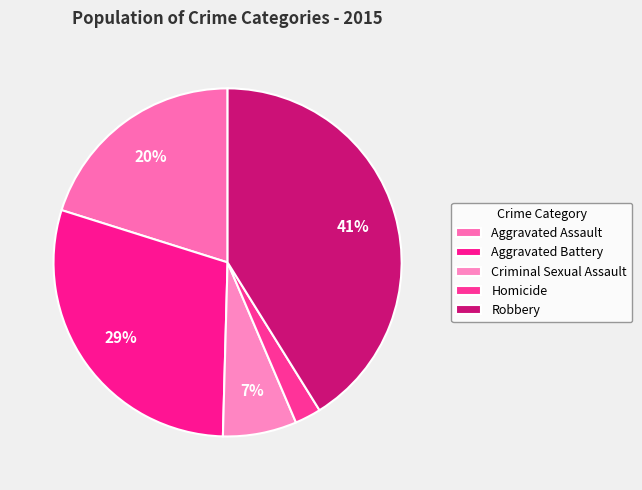

Is it true that Aggravated Battery is 21% of the pie?

False